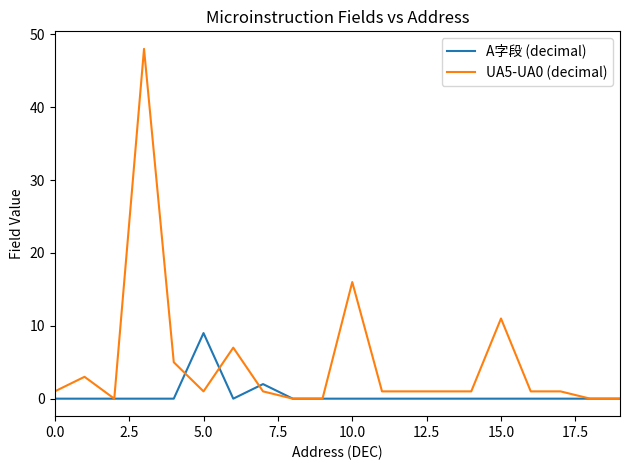

Reading right to left, what are all the values shown in this chart?

A字段 (decimal): 0	0	0	0	0	0	0	0	0	0	0	0	2	0	9	0	0	0	0	0
UA5-UA0 (decimal): 0	0	1	1	11	1	1	1	1	16	0	0	1	7	1	5	48	0	3	1